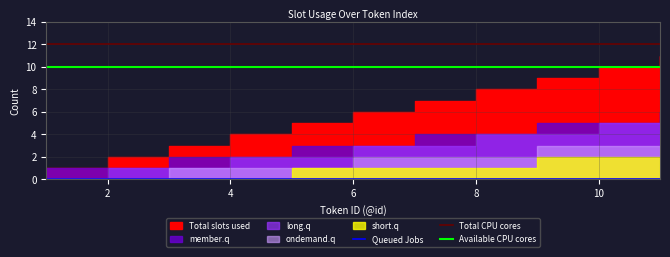

Which has a higher value, 9 or 10?

10